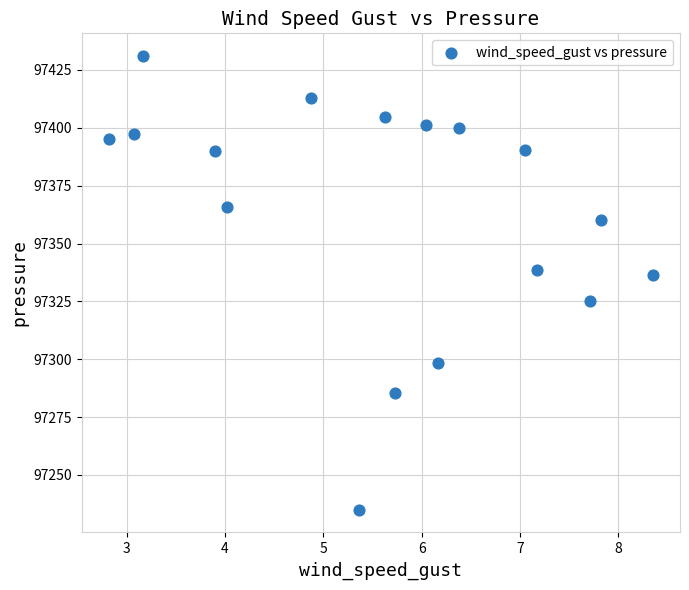

What is the range of X values (max minus min)?

5.5